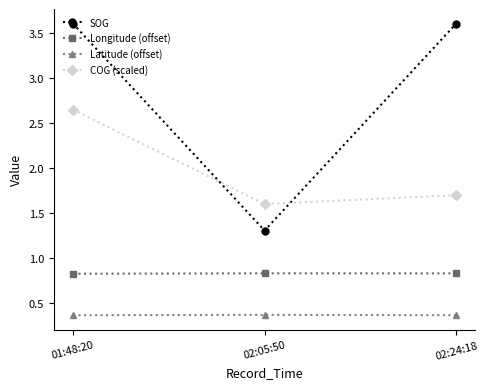

List the series in order of their overall mean, highest first.

SOG, COG (scaled), Longitude (offset), Latitude (offset)